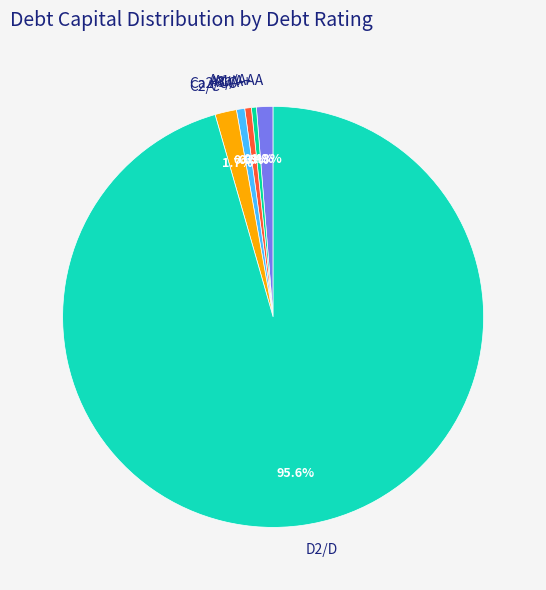

What portion of the pie excludes Ca2/CC?

99.4%